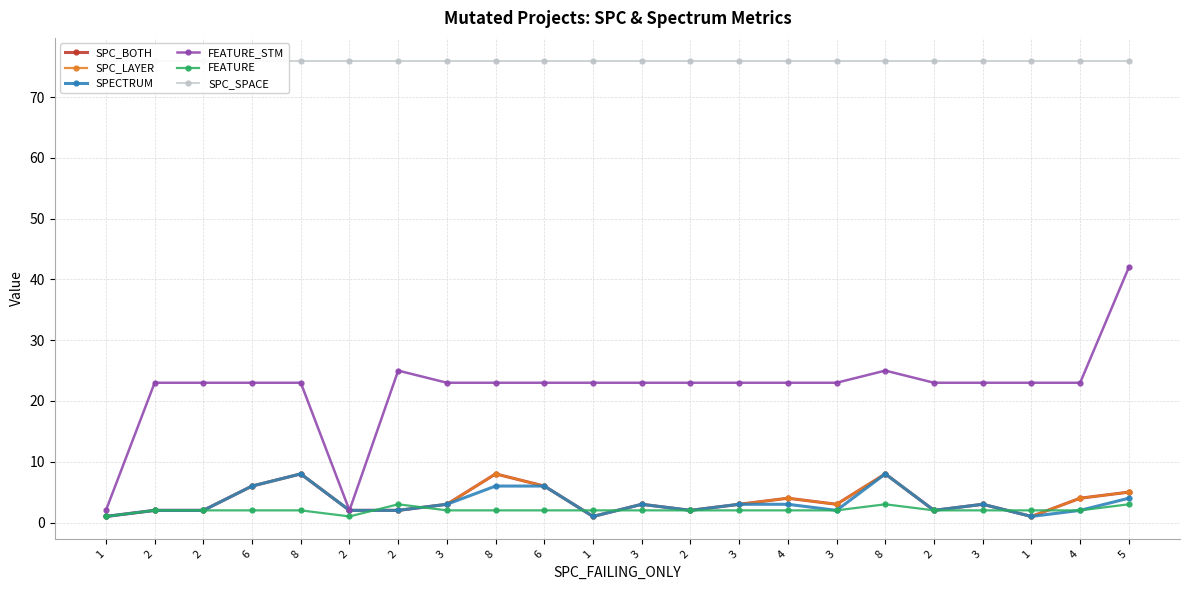

How many lines are shown in the chart?

6